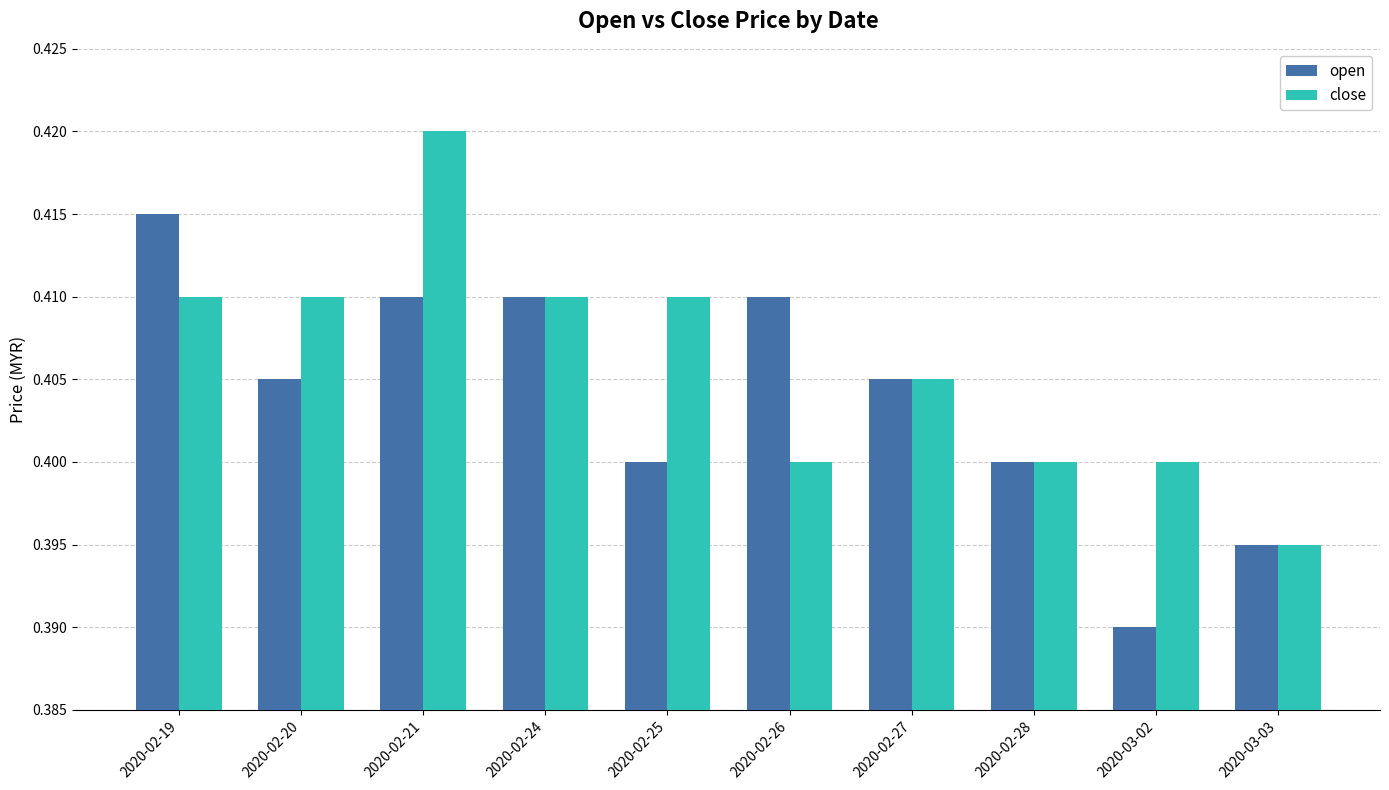

True or false: close has a value of 0.6 at 2020-02-28.

False